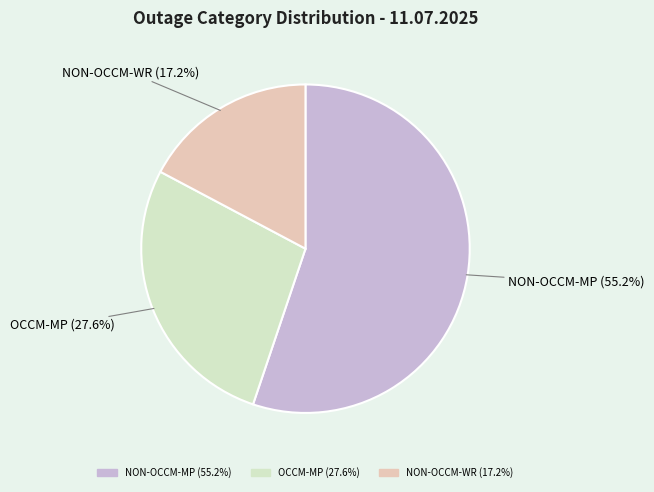

The OCCM-MP slice represents 42% of the pie. True or false?

False